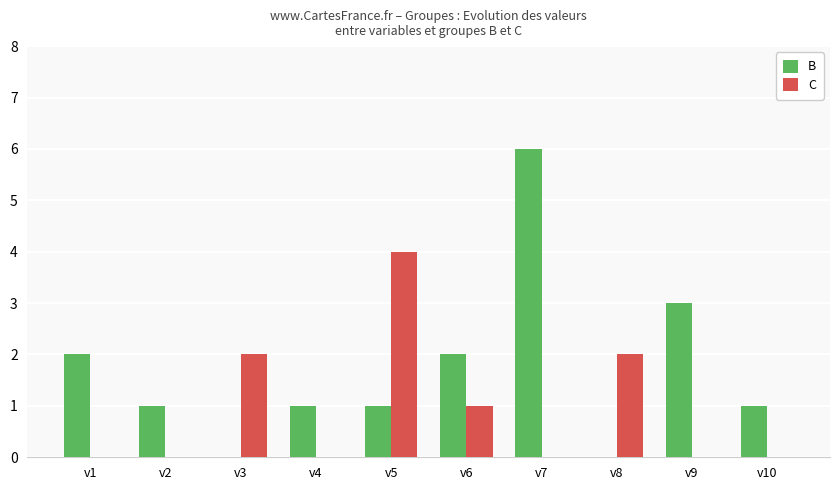

Count the C values in the range 0 to 2.

9